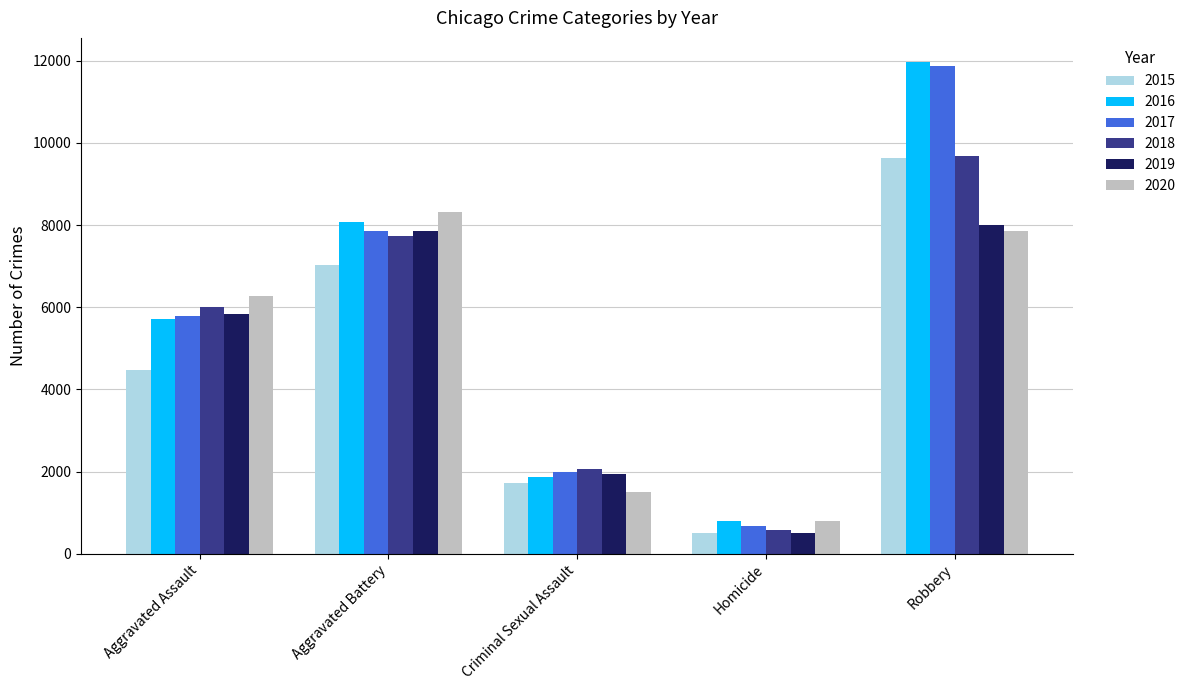

What is the difference between the 2017 values at Aggravated Battery and Homicide?

7173